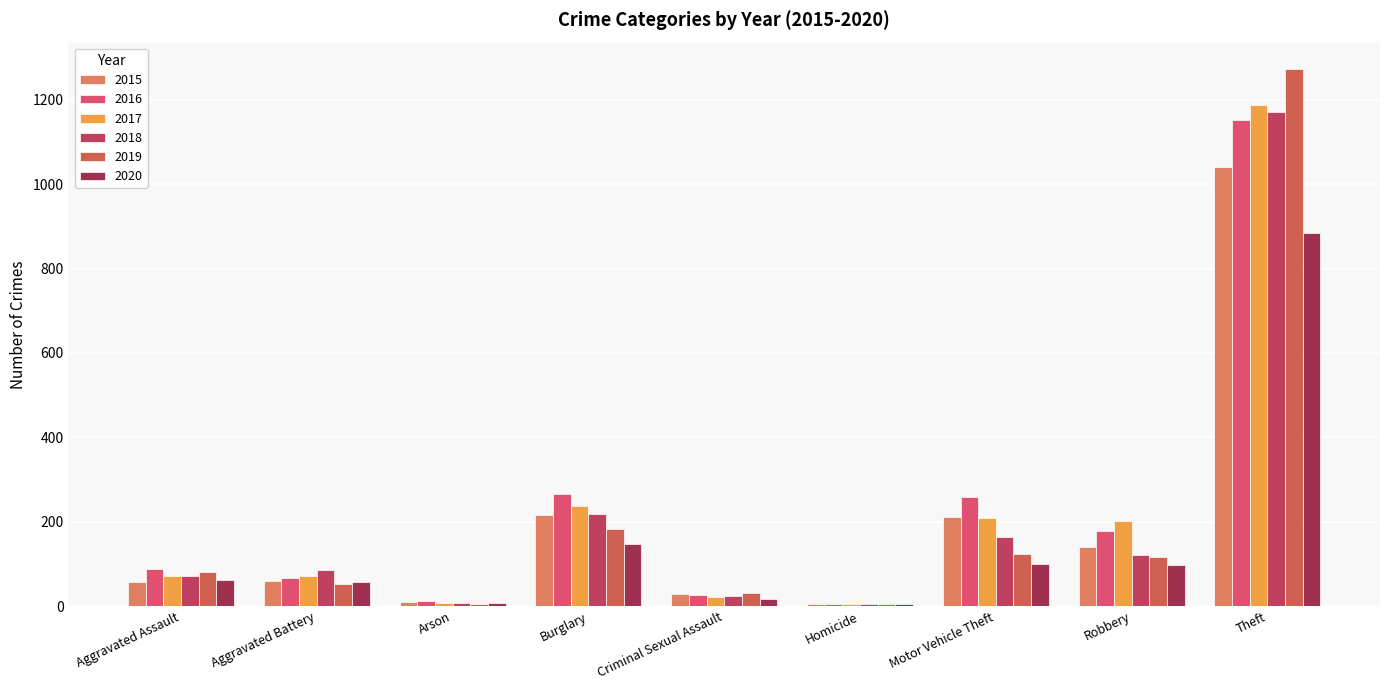

Rank the series at Aggravated Battery from lowest to highest value.

2019, 2020, 2015, 2016, 2017, 2018